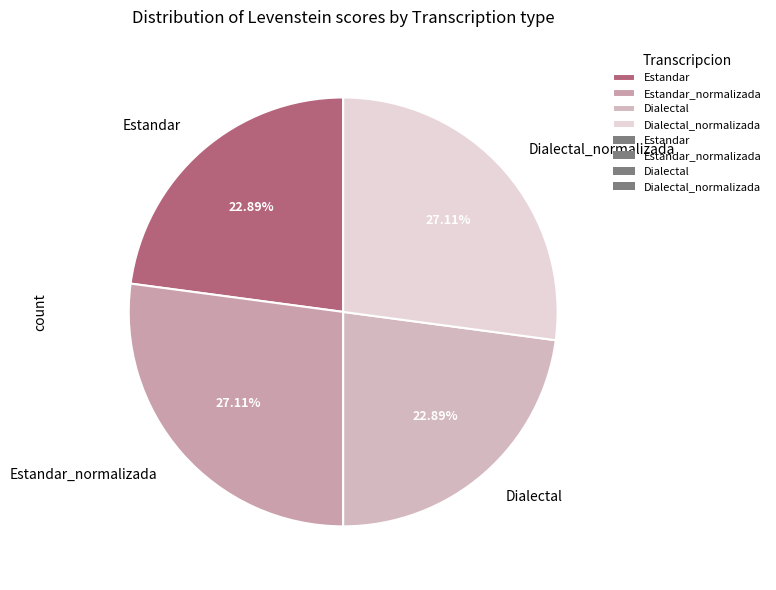

To the nearest percent, what is the combined percentage of Dialectal_normalizada and Dialectal?

50%